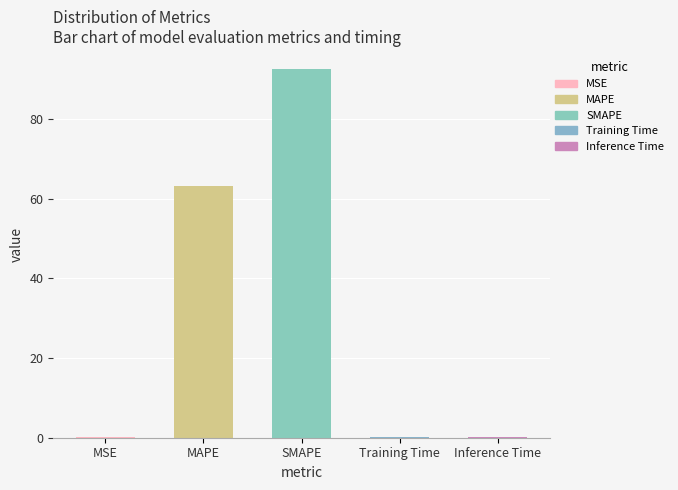

Which label corresponds to the largest value in the chart?

SMAPE